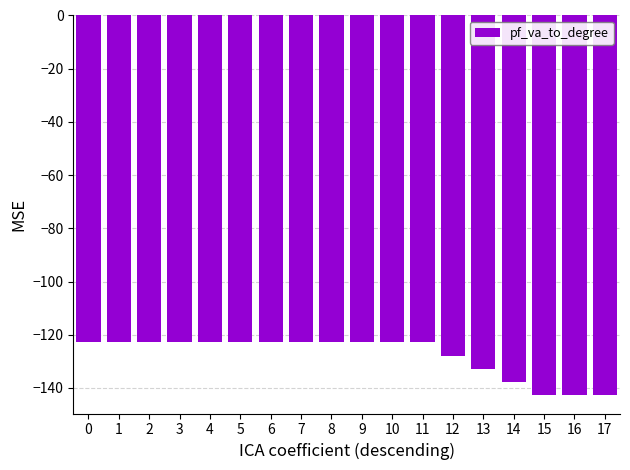

What is the value of the 12th bar from the left?

-122.9